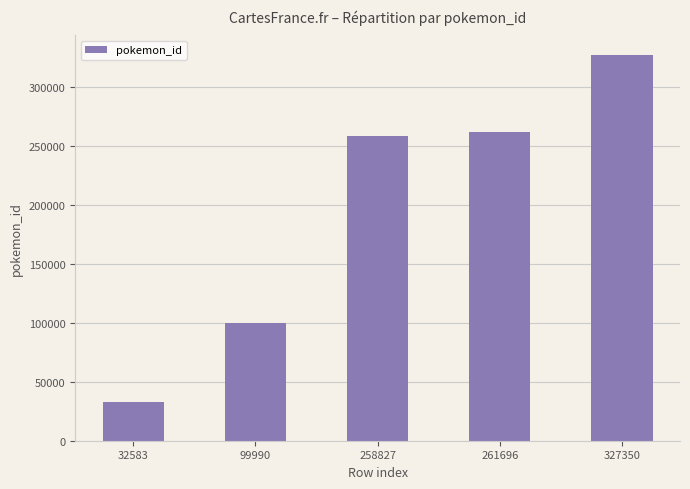

Is it true that the value at 258827 is 119665?

False